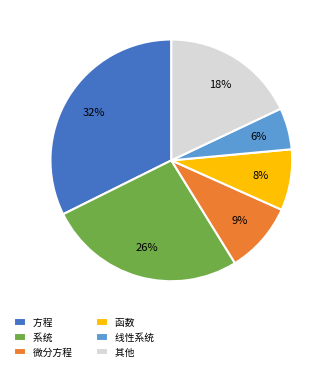

To the nearest percent, what is the average slice percentage?

17%